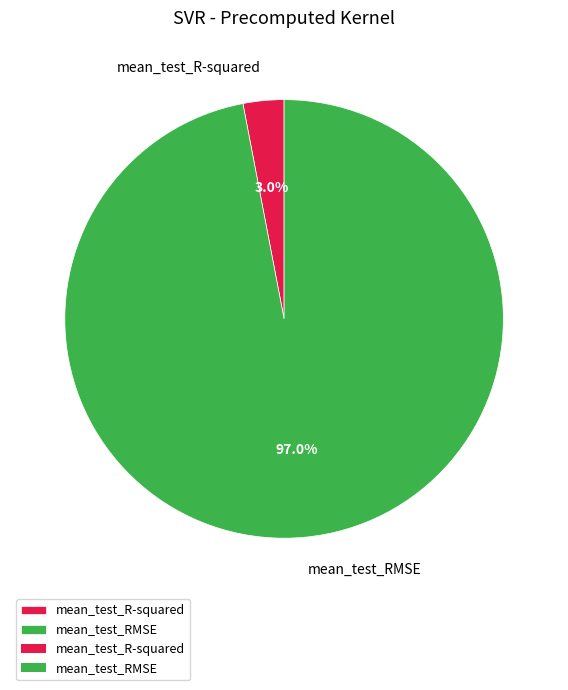

How much of the chart is everything except mean_test_RMSE?

3.0%